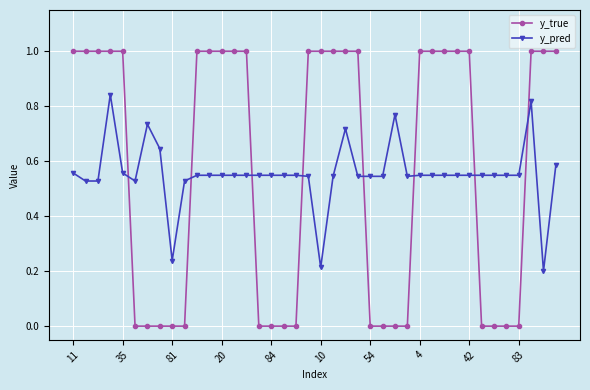

What is the sum of all y_true values?

23.0